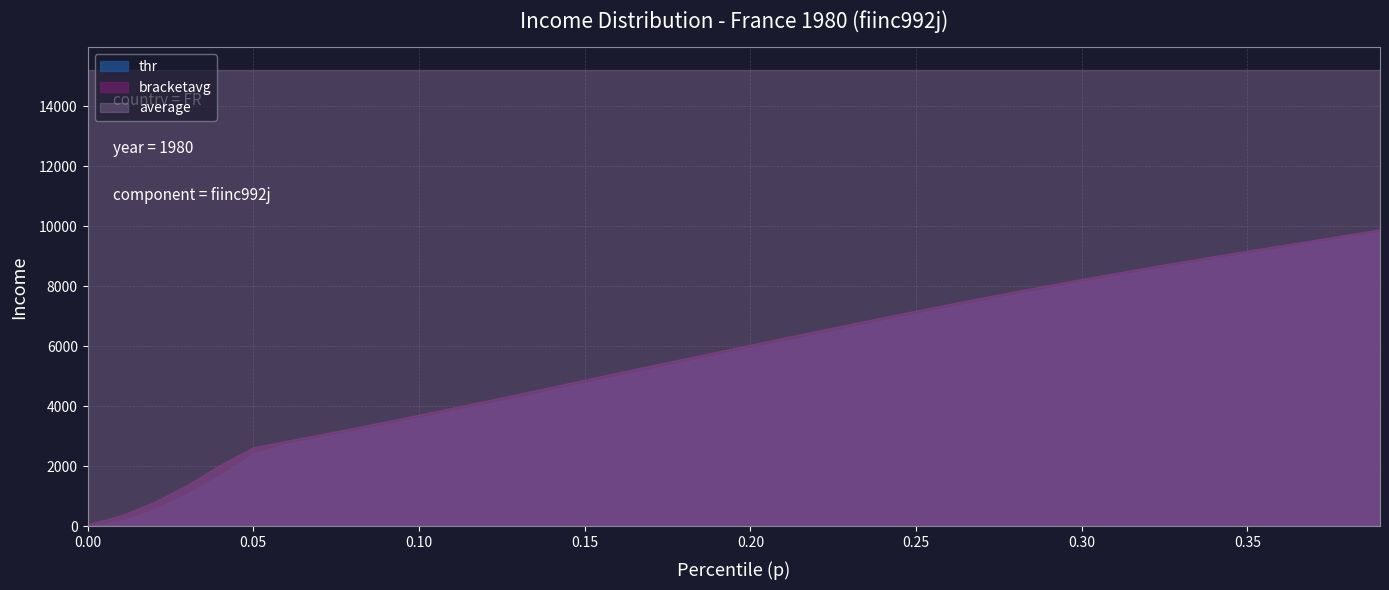

True or false: bracketavg and average intersect in this chart.

False